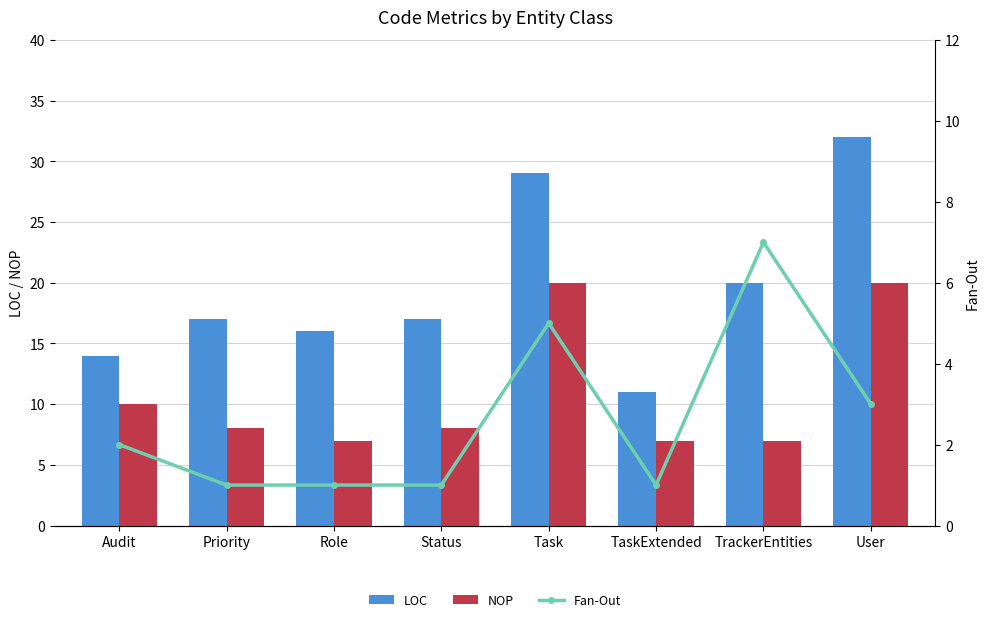

What is the label of the 3rd bar from the right?

TaskExtended